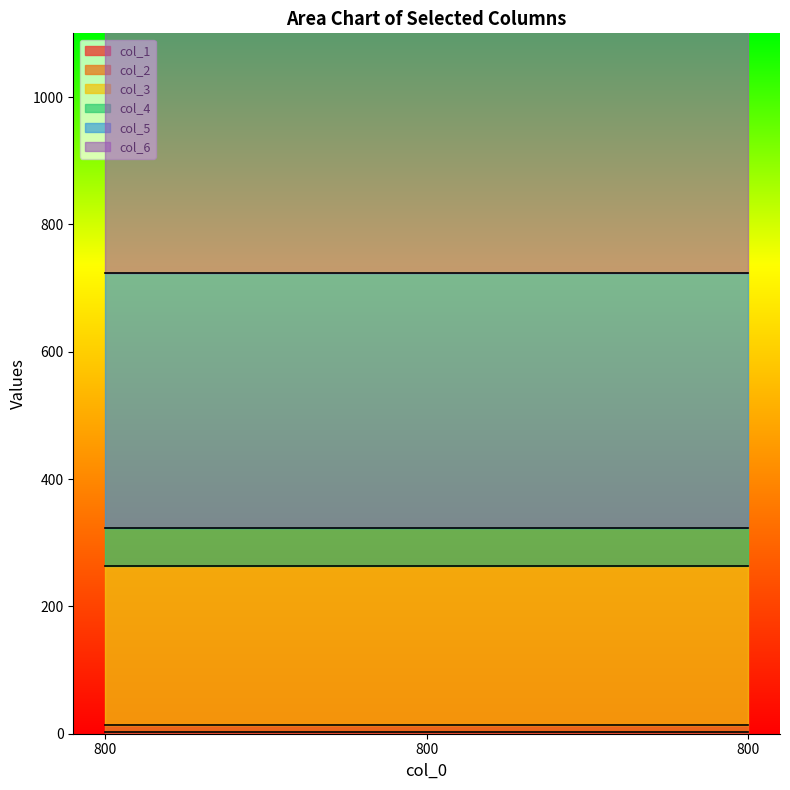

What are all the series names shown in the legend?

col_1, col_2, col_3, col_4, col_5, col_6